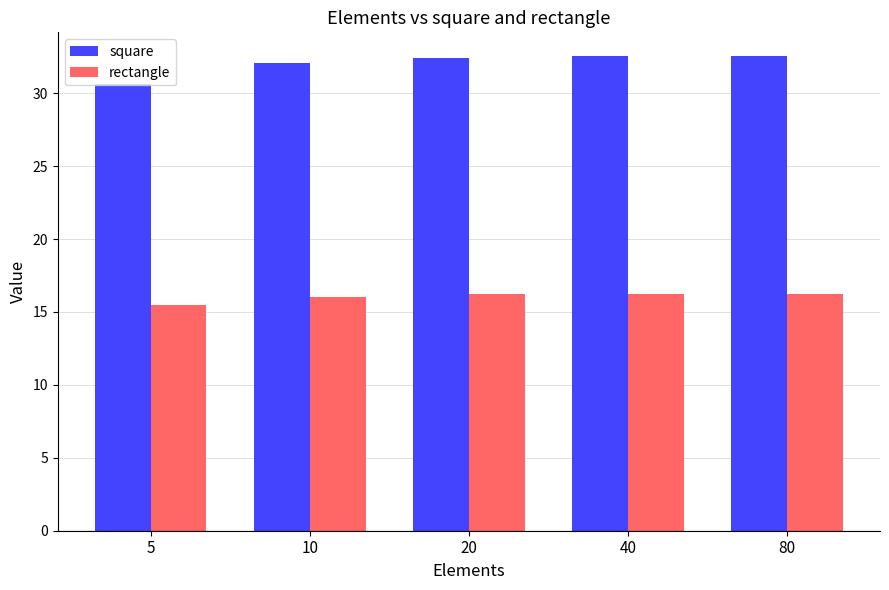

The rectangle series shows 10.6 at 5. True or false?

False